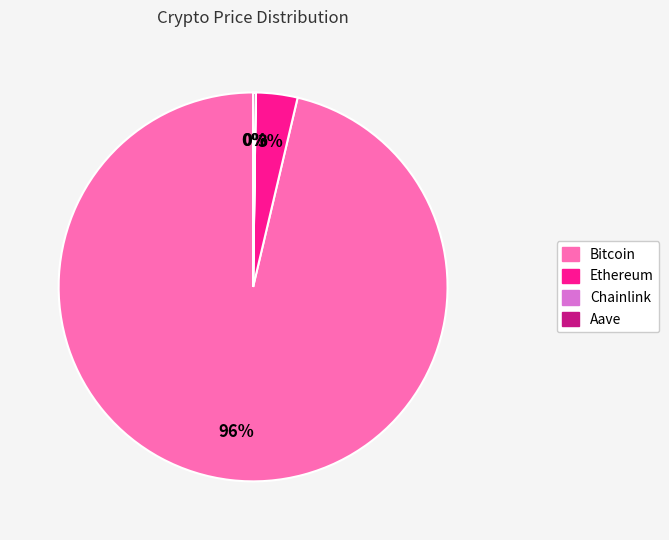

The Bitcoin slice represents 89% of the pie. True or false?

False